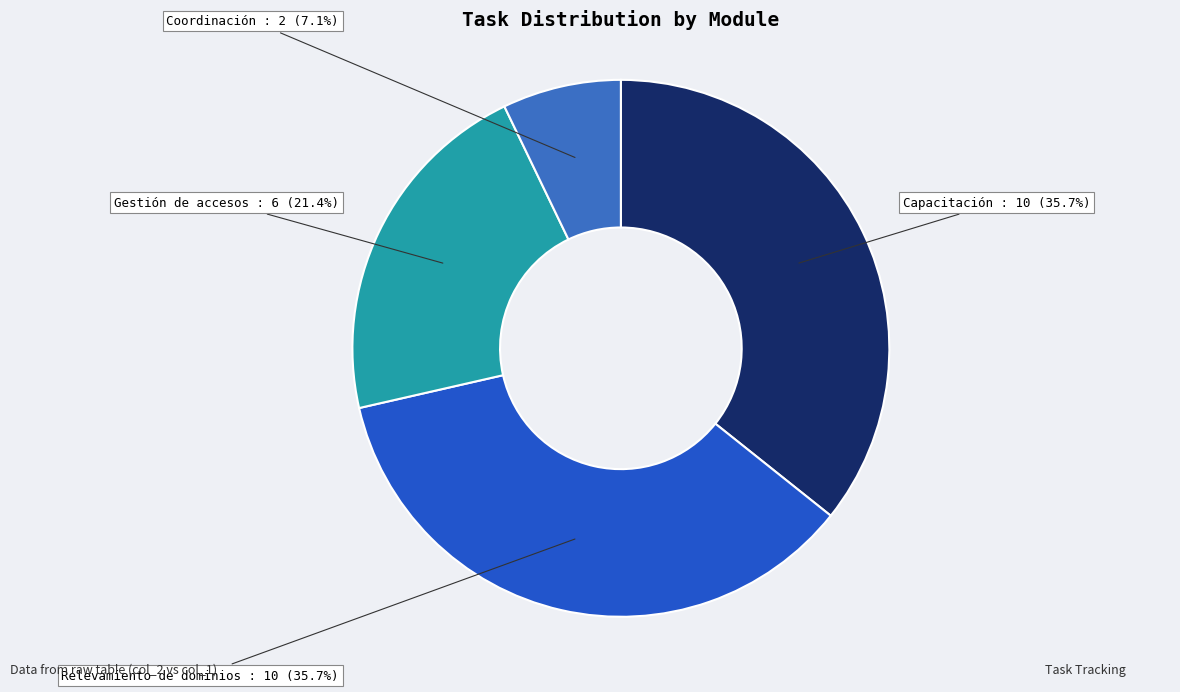

How many slices are in this pie chart?

4